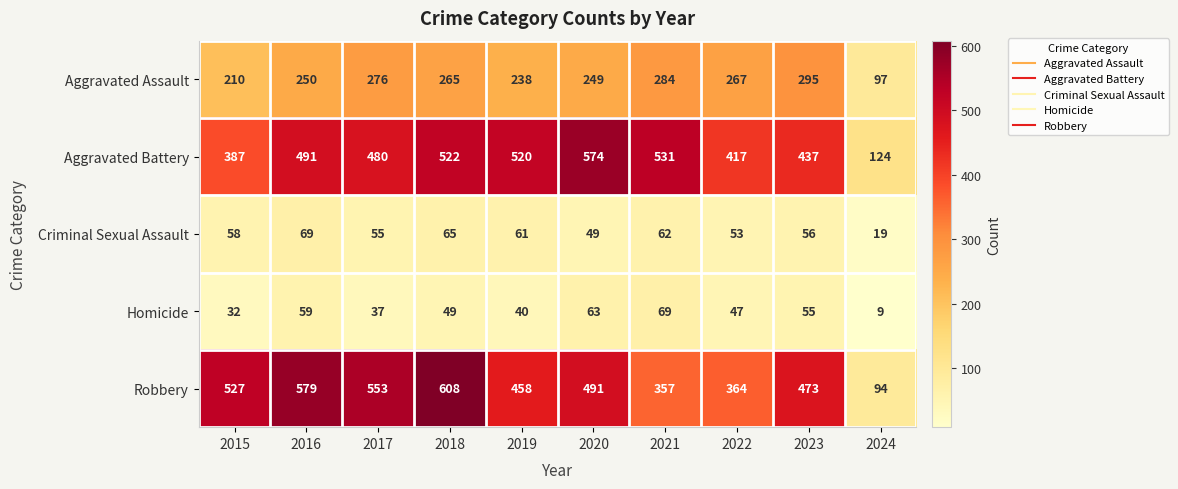

Read the Aggravated Assault value at 2023.

295